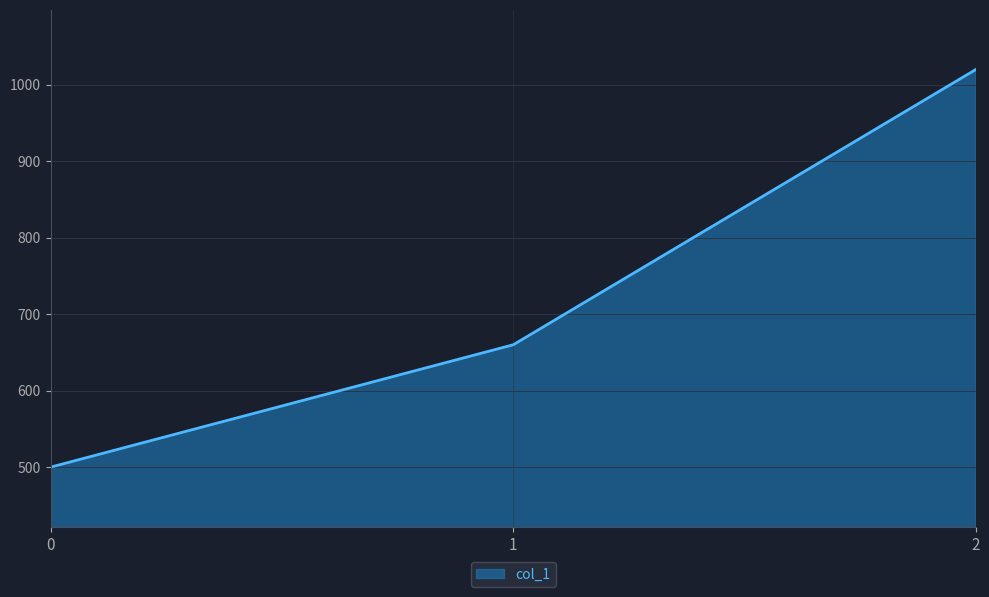

Reading left to right, what are all the values shown in this chart?

0=500	1=660	2=1020